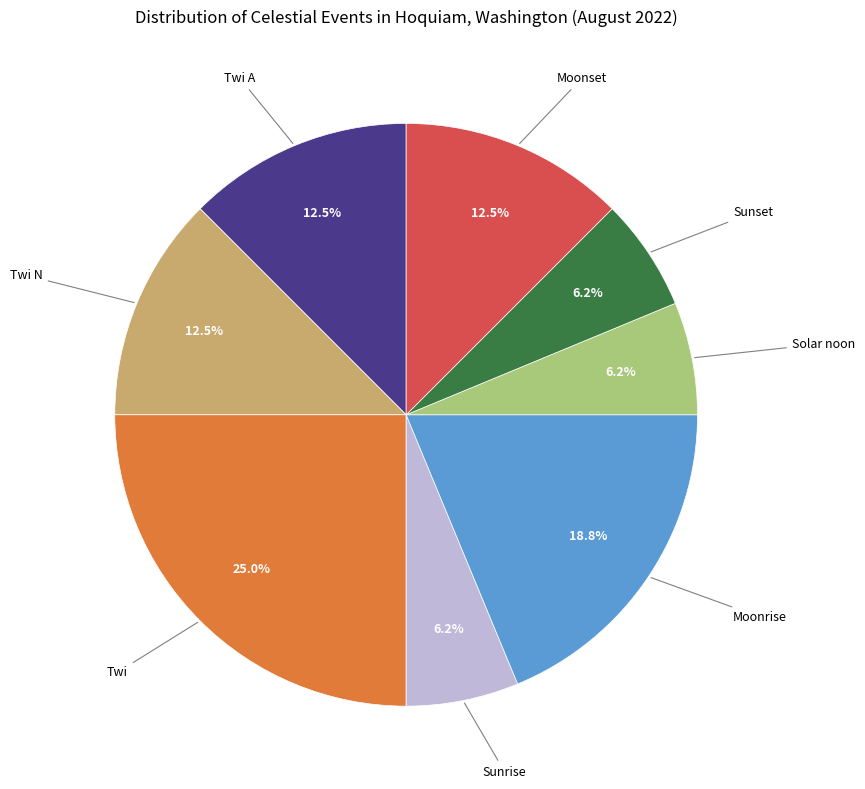

Is there any slice that represents more than half of the pie?

No